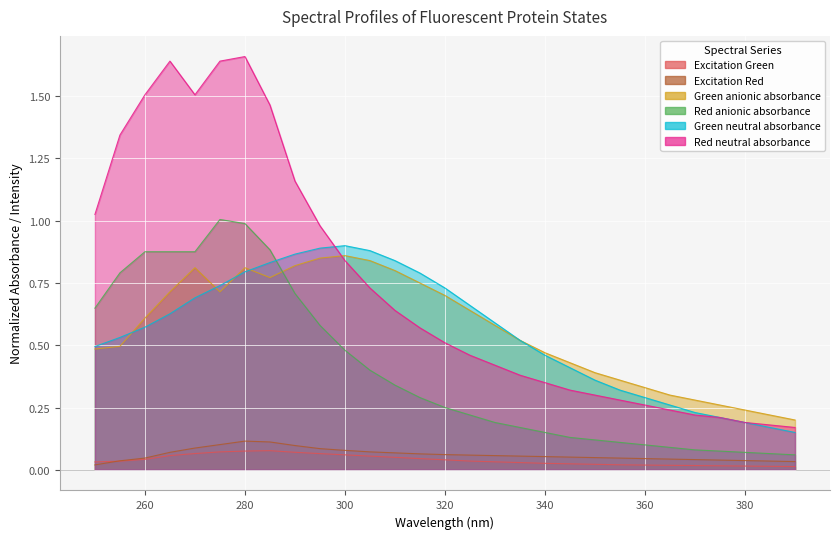

At which category is the sum across all series the highest?

280